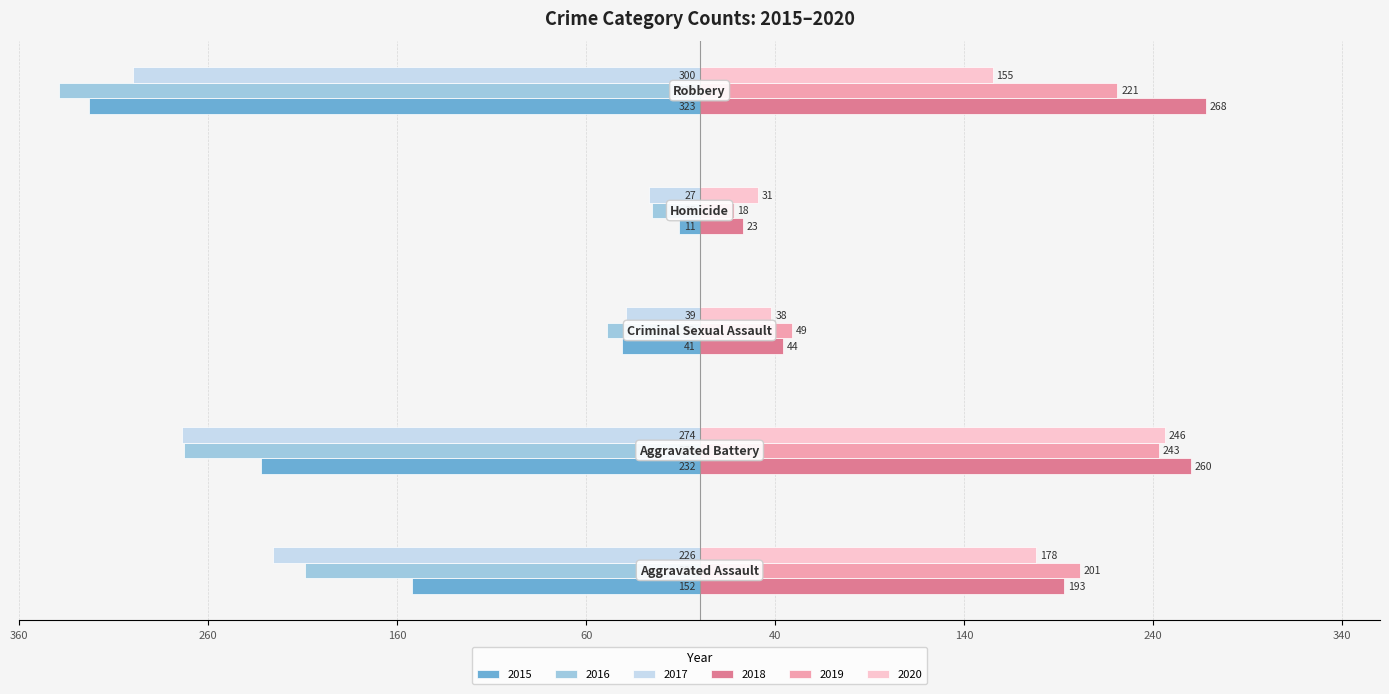

What are all the series names shown in the legend?

2015, 2016, 2017, 2018, 2019, 2020